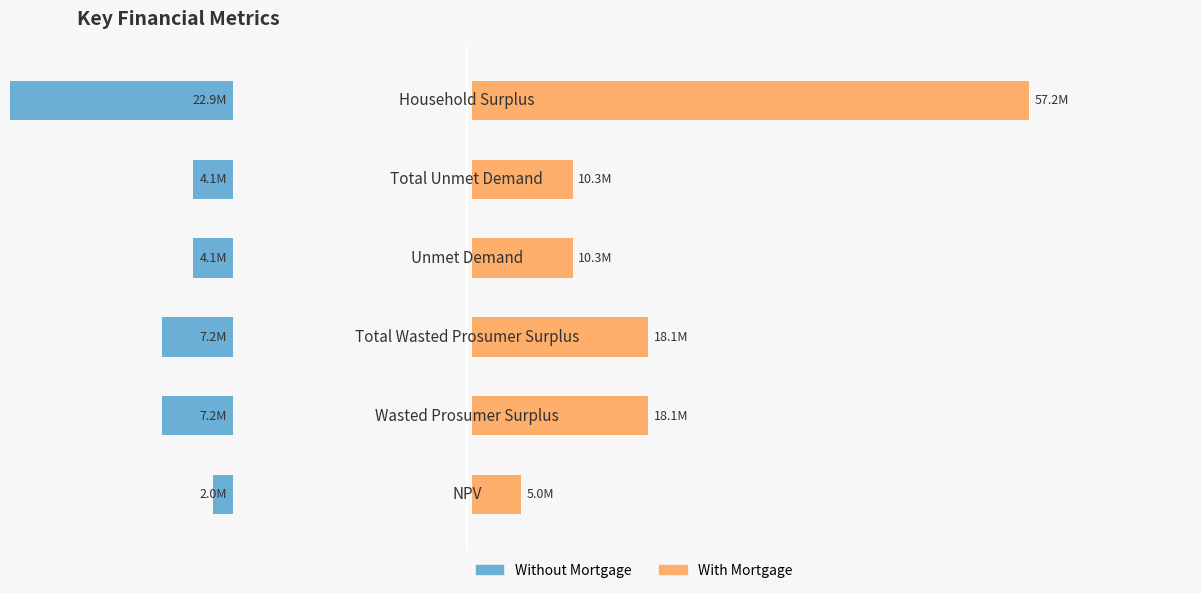

What is the difference between the maximum and minimum values in the Without Mortgage series?

20877270.2